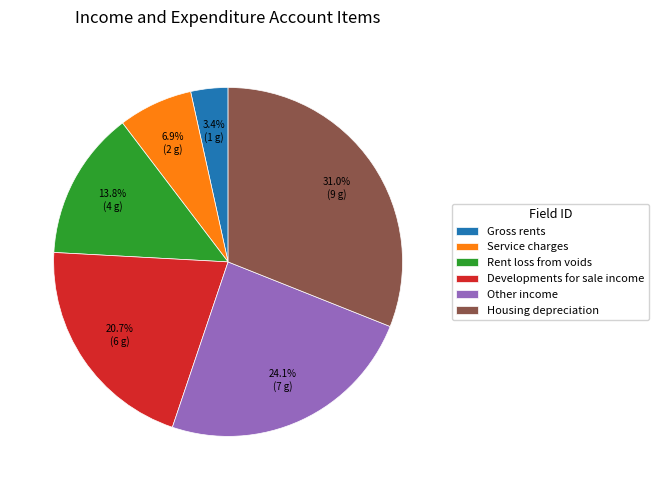

Is it true that Developments for sale income is 10% of the pie?

False